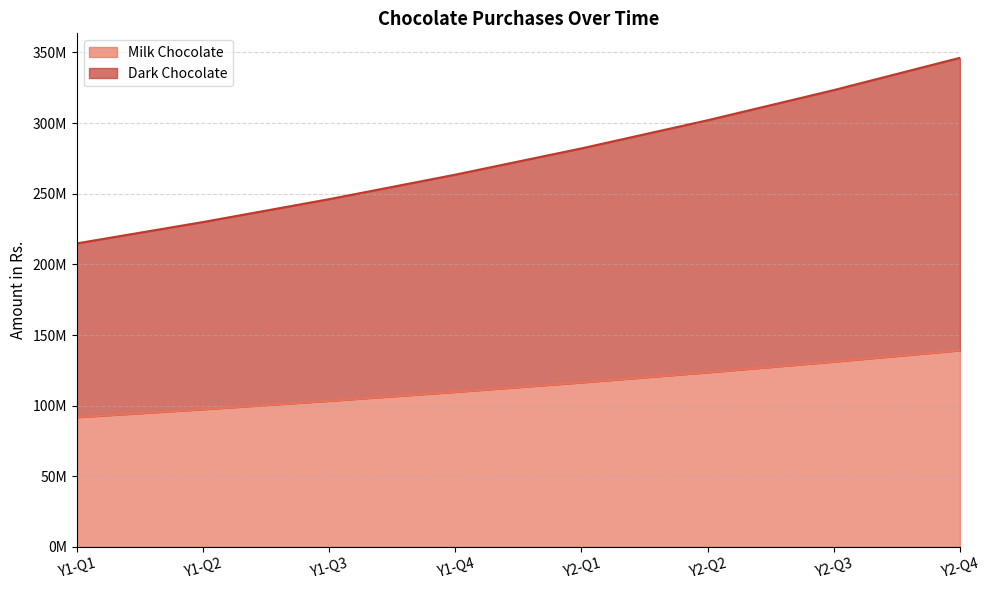

How many series are shown in this chart?

2